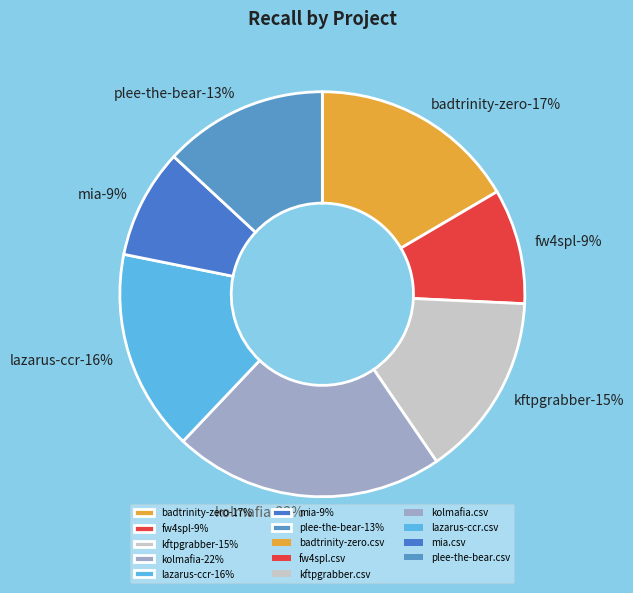

How many segments does this pie chart have?

7